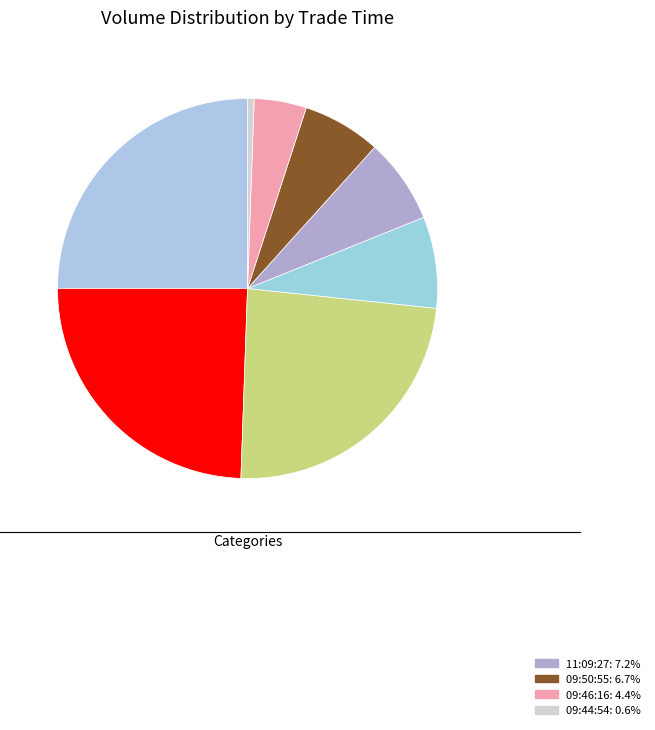

How many slices are in this pie chart?

8